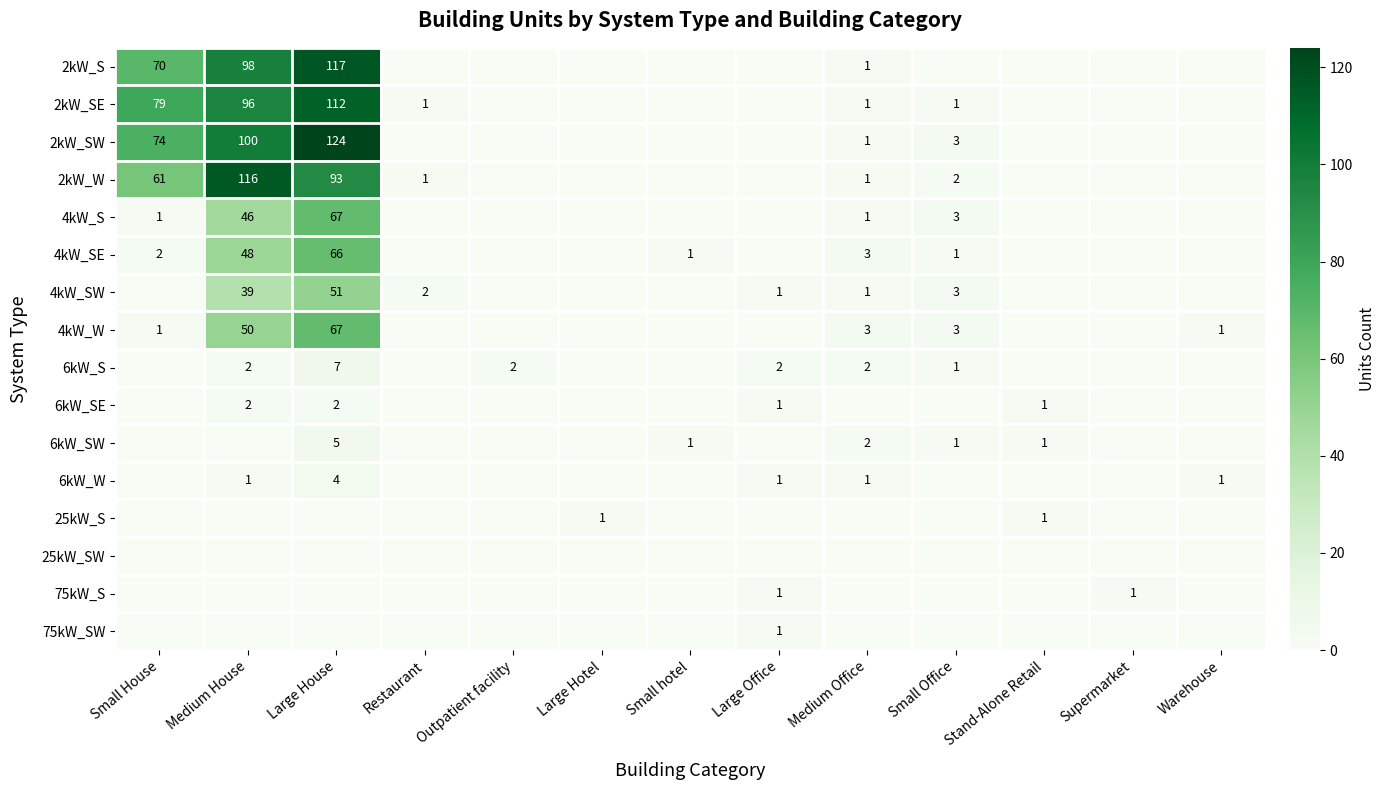

The 6kW_W series shows 1 at Large Office. True or false?

True